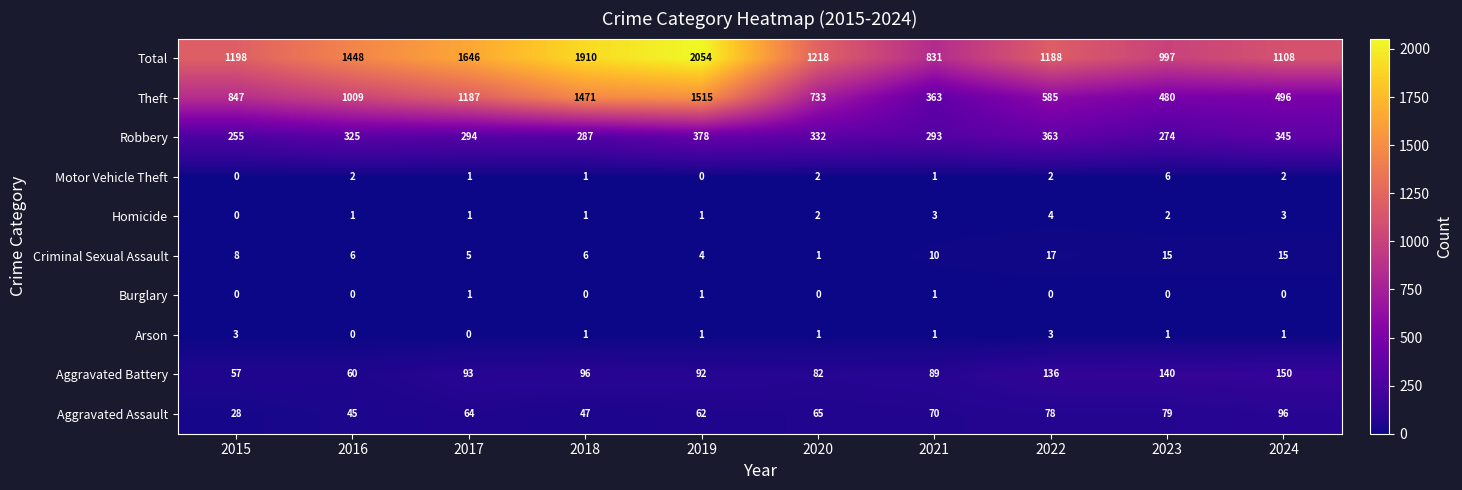

Which series changed the most between 2018 and 2023?

Theft